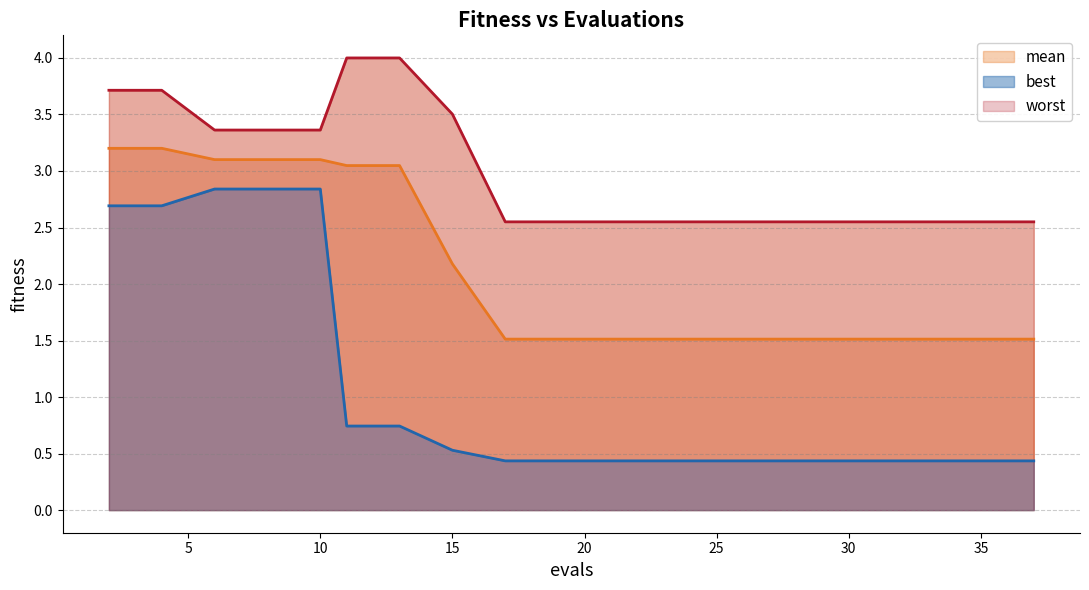

True or false: mean and best cross at least once.

False